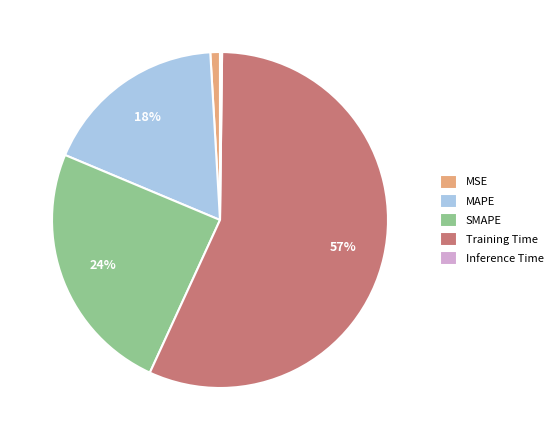

Which slice represents more than half of the pie?

Training Time